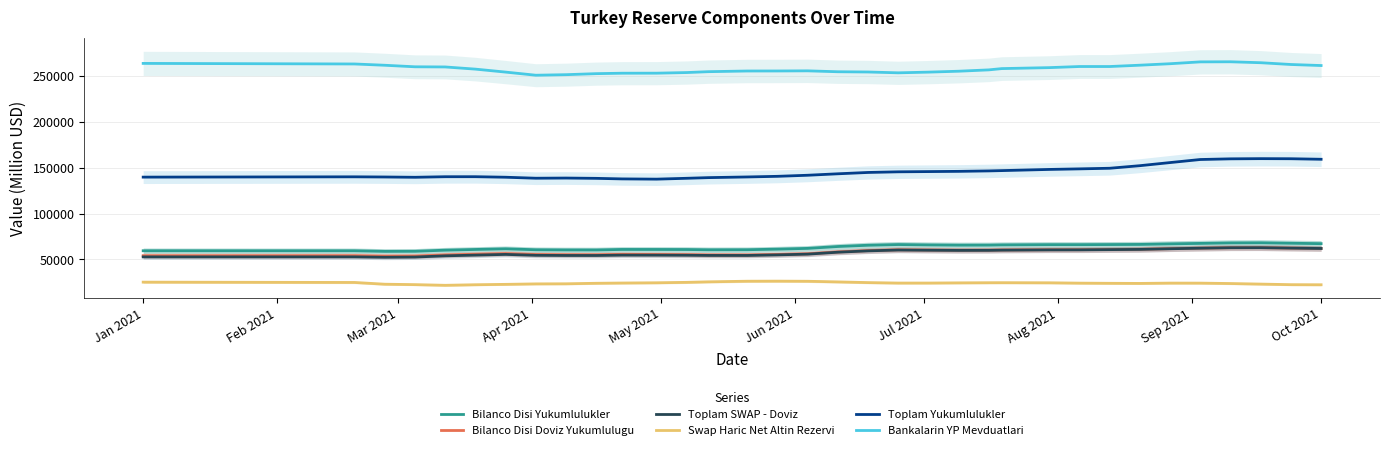

How many data points does each series have?

34